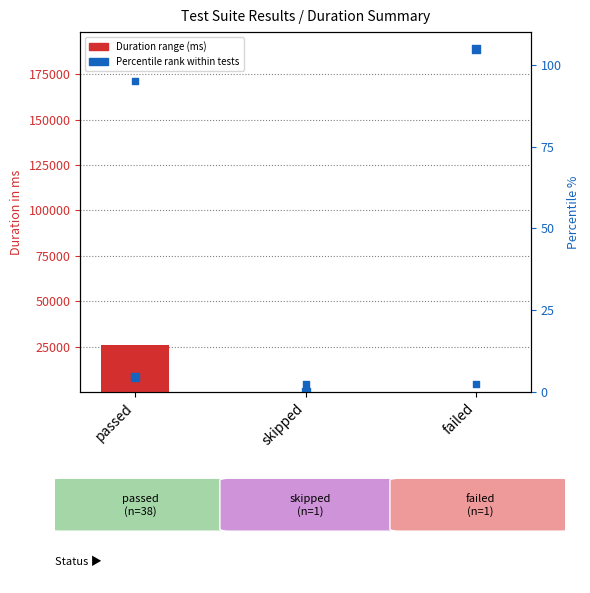

At how many categories does at least one series exceed 162483?

1